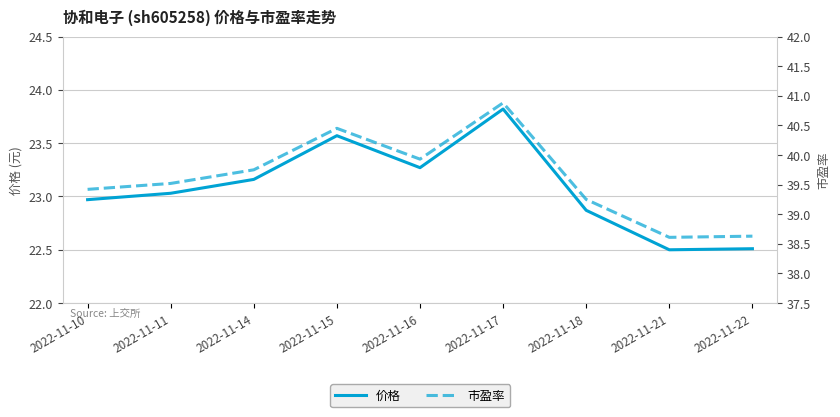

What is the sum of the 价格 values at 2022-11-21 and 2022-11-22?

45.0